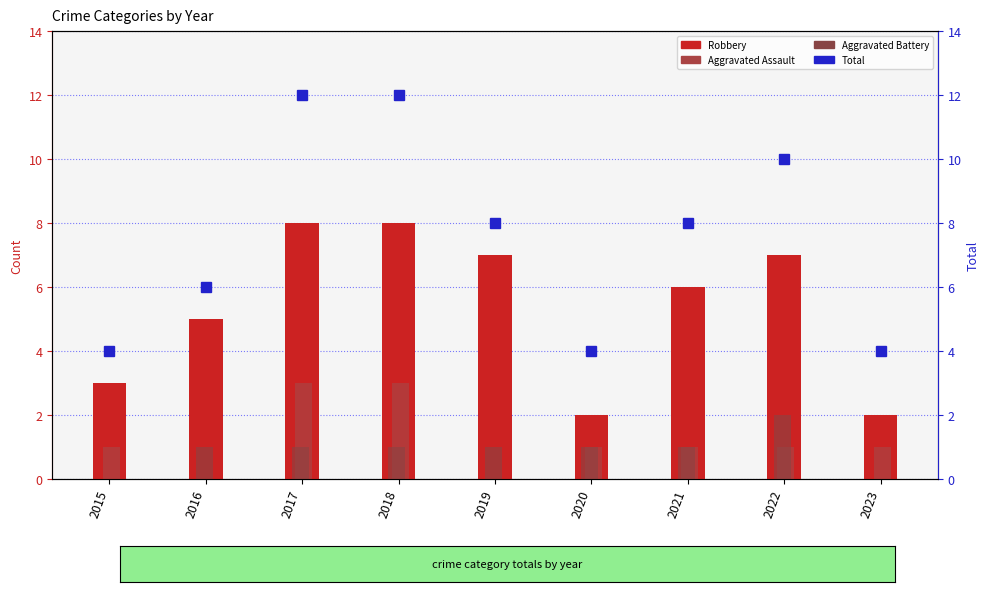

Is the value of Total at 2023 greater than the value of Aggravated Battery at 2018?

Yes